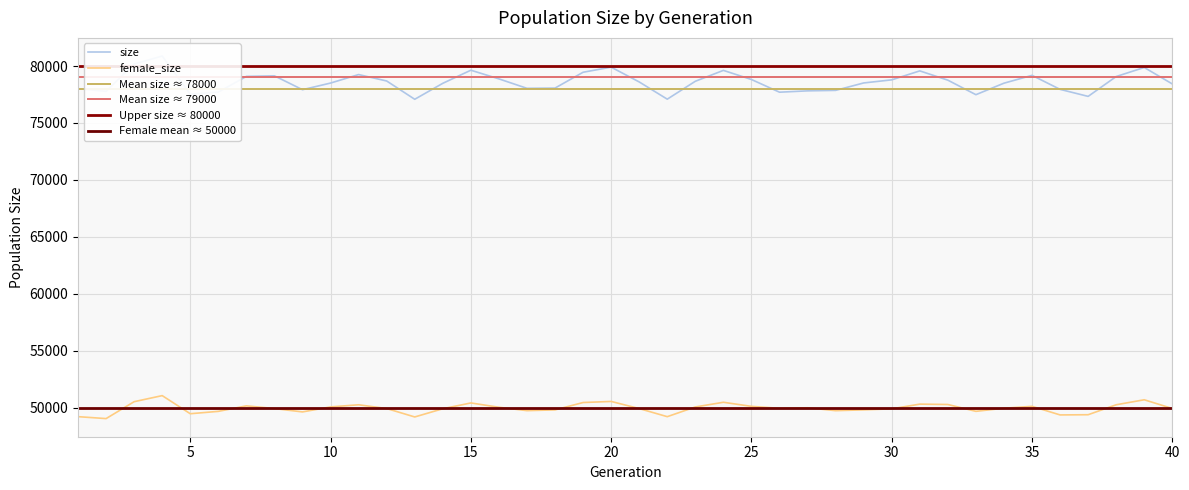

What is the difference between the size values at 23 and 33?

1177